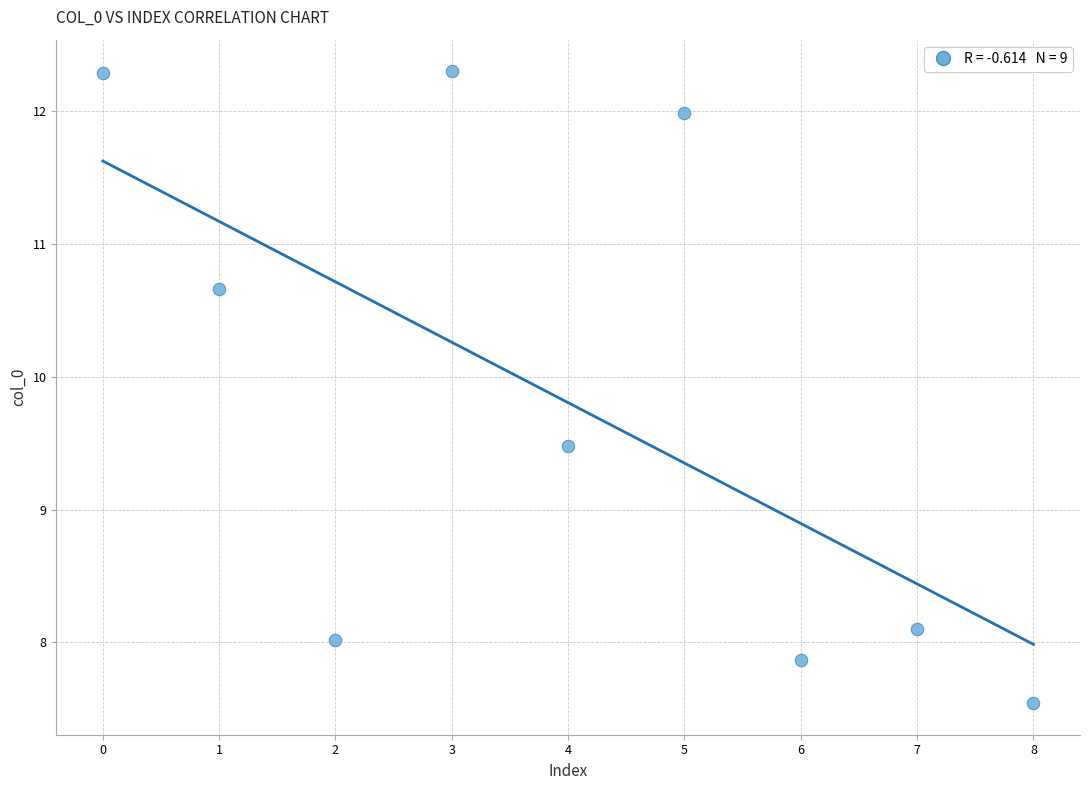

What Y value in the scatter plot is closest to 9?

9.5